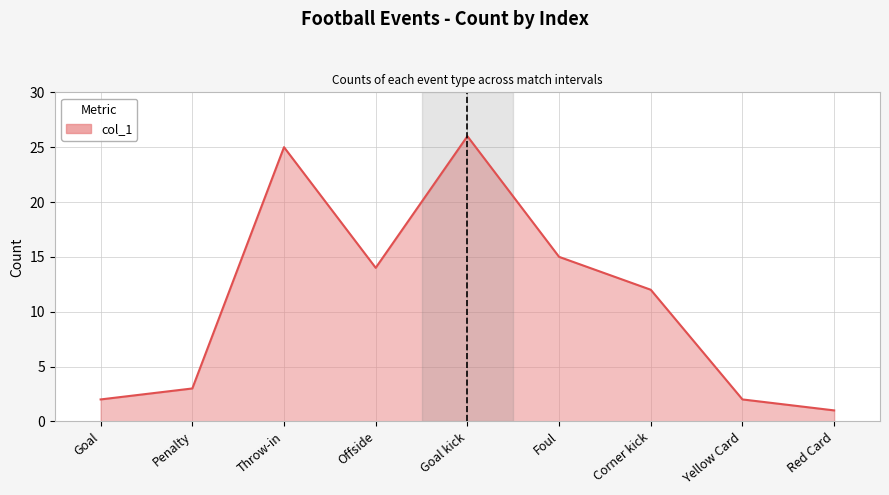

Reading right to left, list all the values displayed in this chart.

1	2	12	15	26	14	25	3	2